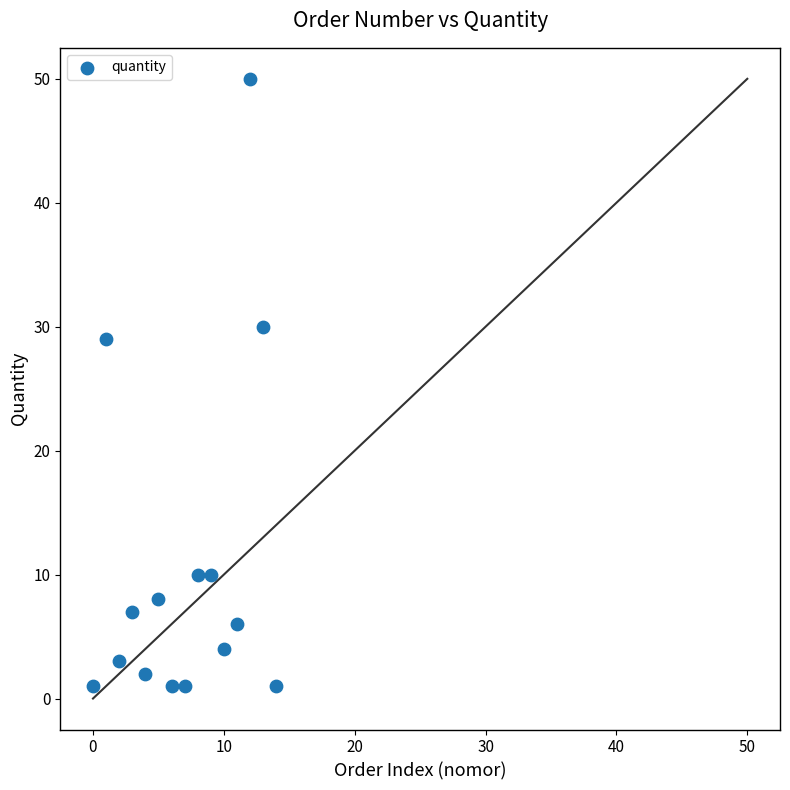

What Y value in the scatter plot is closest to 25?

29